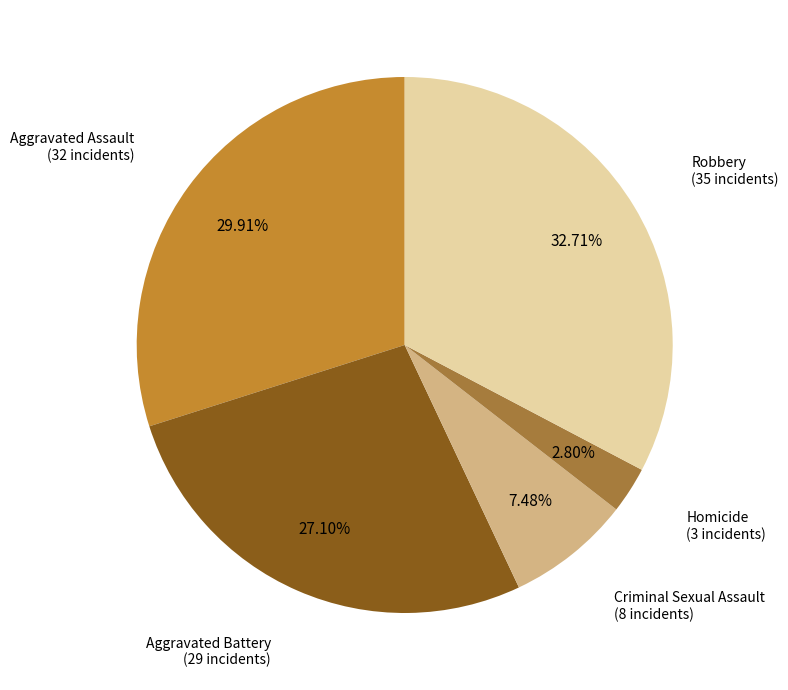

How many slices are in this pie chart?

5